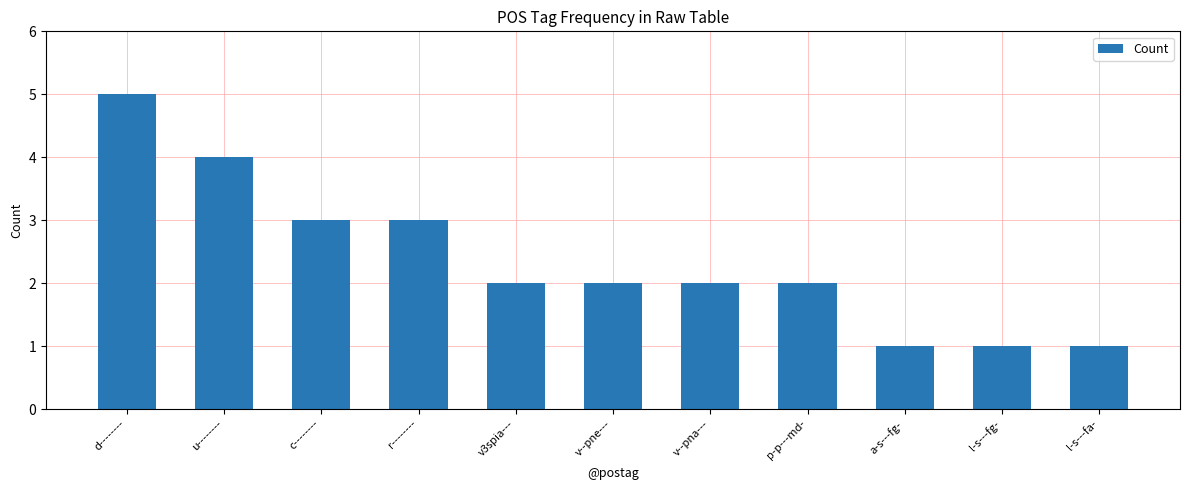

Is it true that the value at v3spia--- is 2?

True